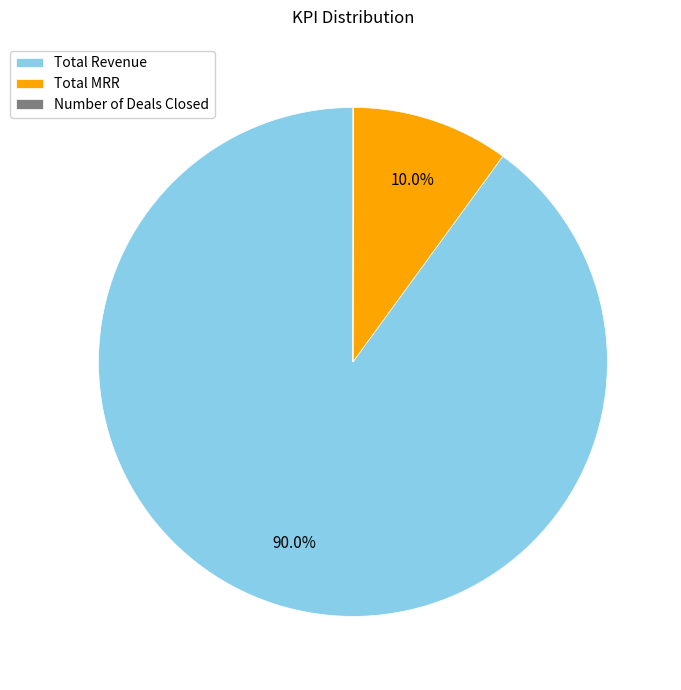

Which category has the biggest portion of the pie?

Total Revenue